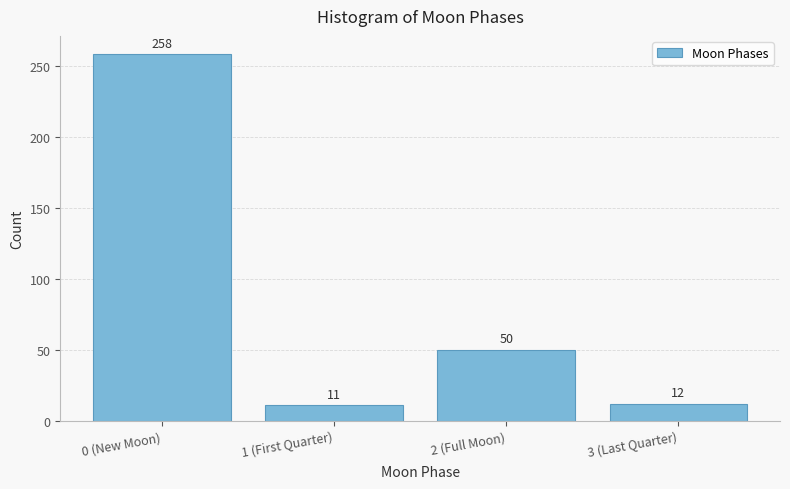

Reading left to right, extract all data points from this chart.

258	11	50	12